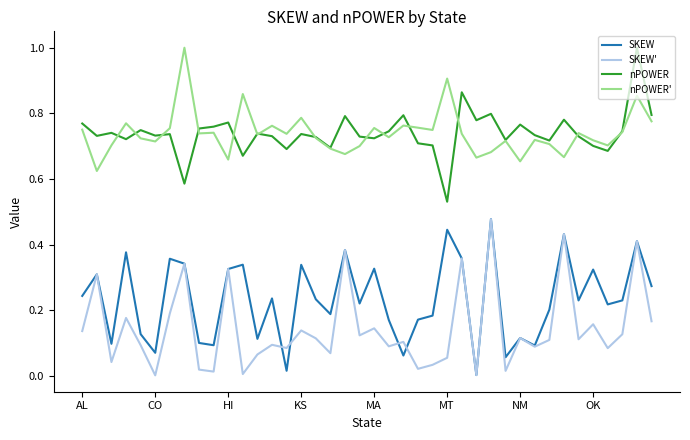

What is the greatest value displayed?

1.0